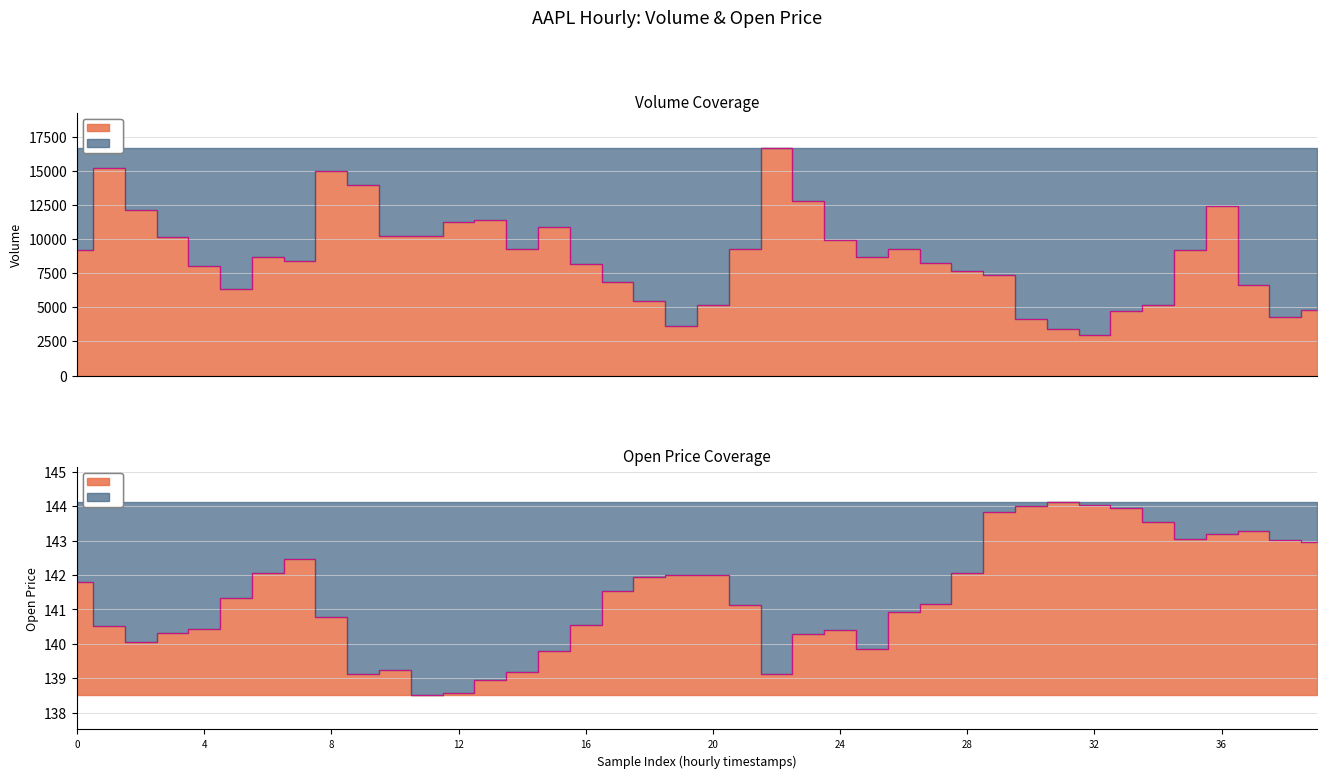

What is the highest value of the volume series?

16686.0